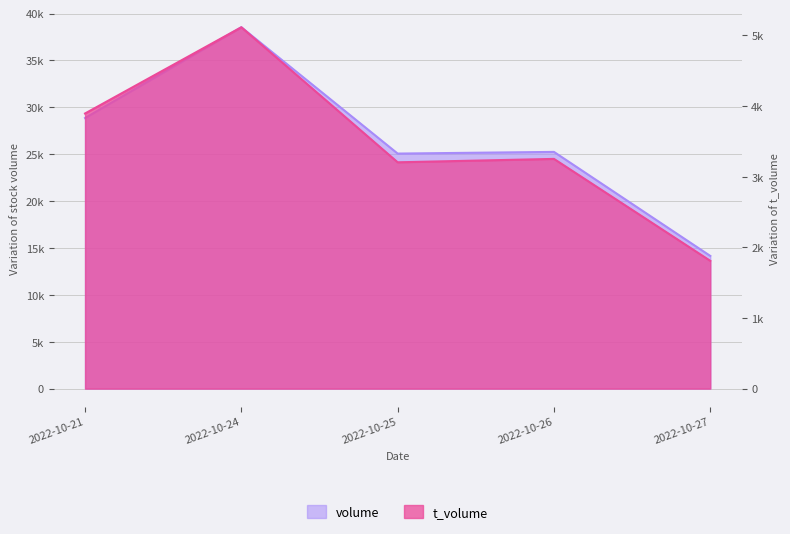

What is the difference between the highest and lowest values at 2022-10-24?

33427